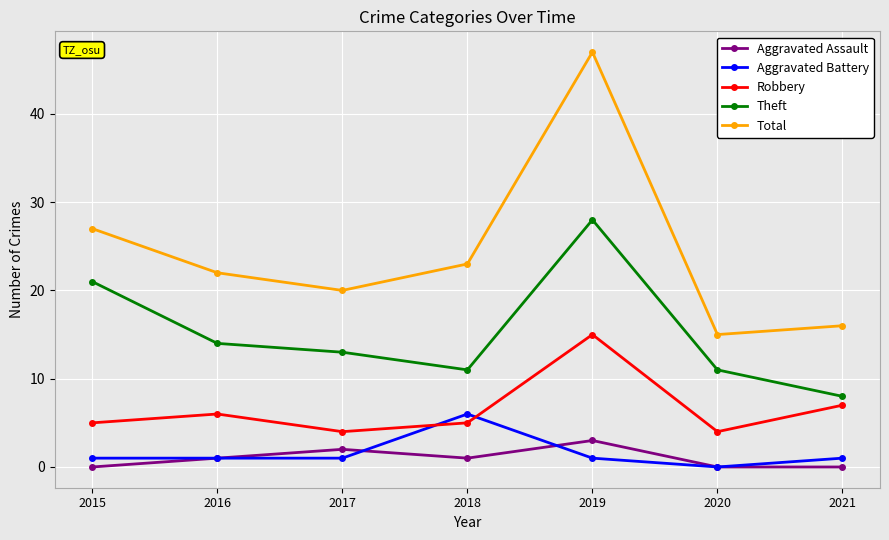

True or false: Aggravated Assault and Theft intersect in this chart.

False